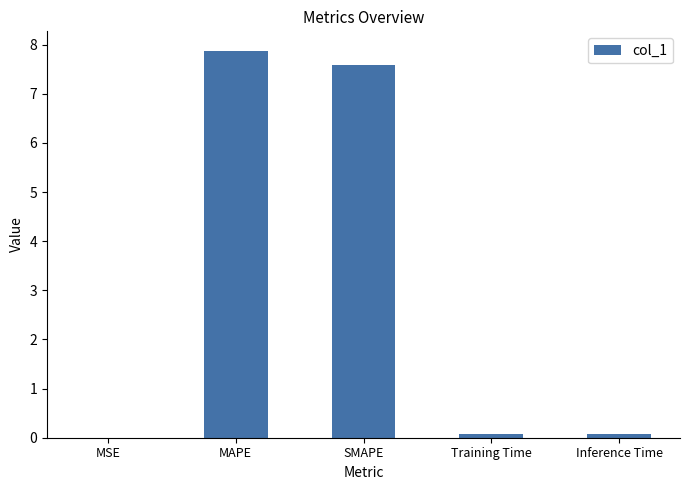

Which category has the highest value across all series?

MAPE